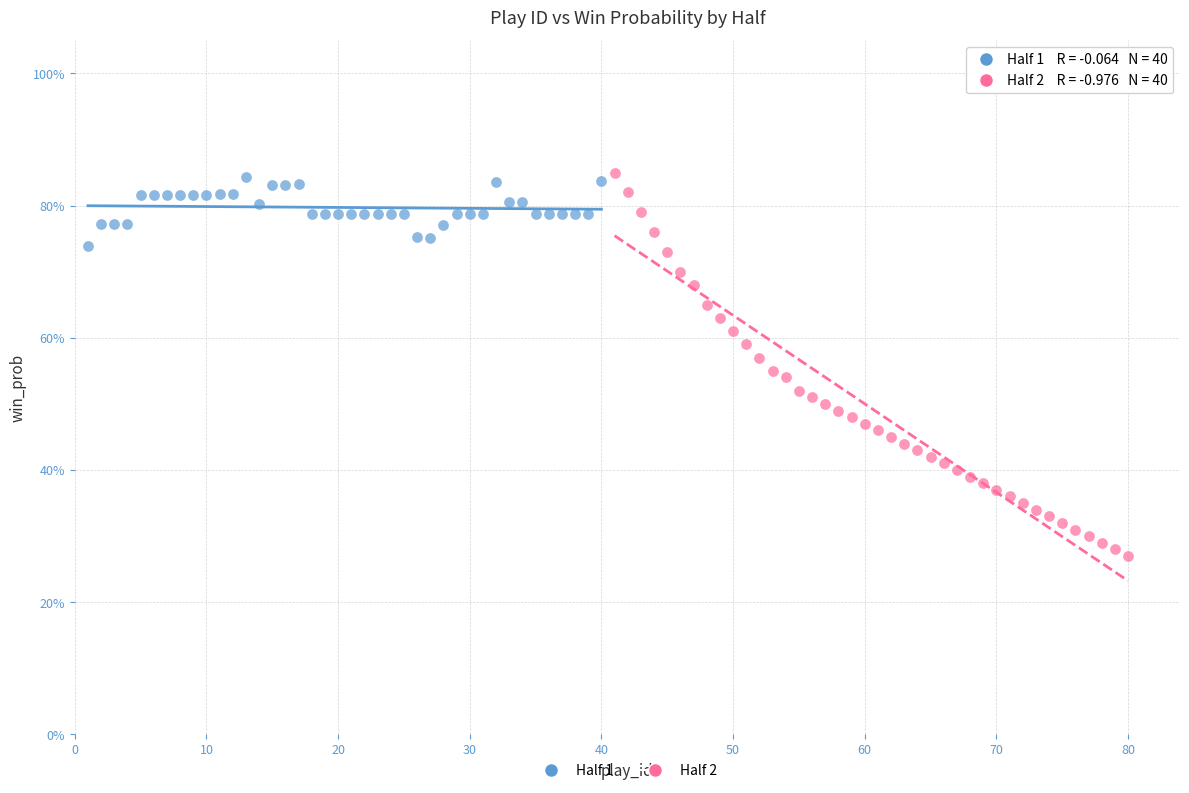

What are all the series names shown in the legend?

Half 1, Half 2